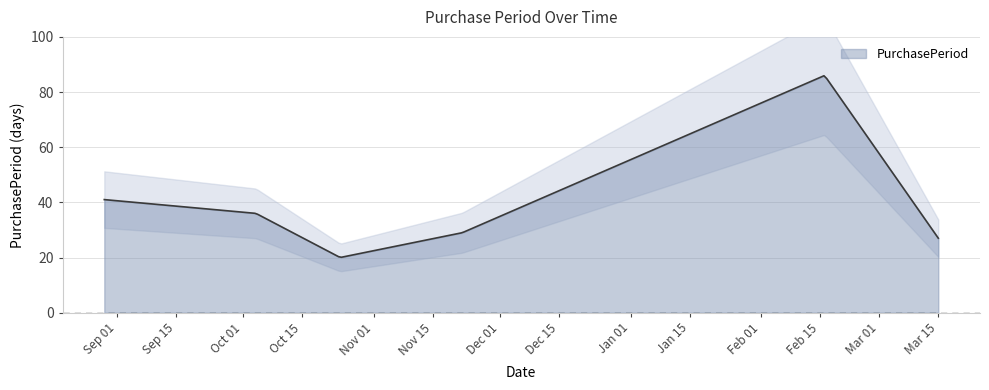

Reading left to right, what are all the values shown in this chart?

2016-08-29=41	2016-10-04=36	2016-10-24=20	2016-11-22=29	2017-02-16=86	2017-03-15=27